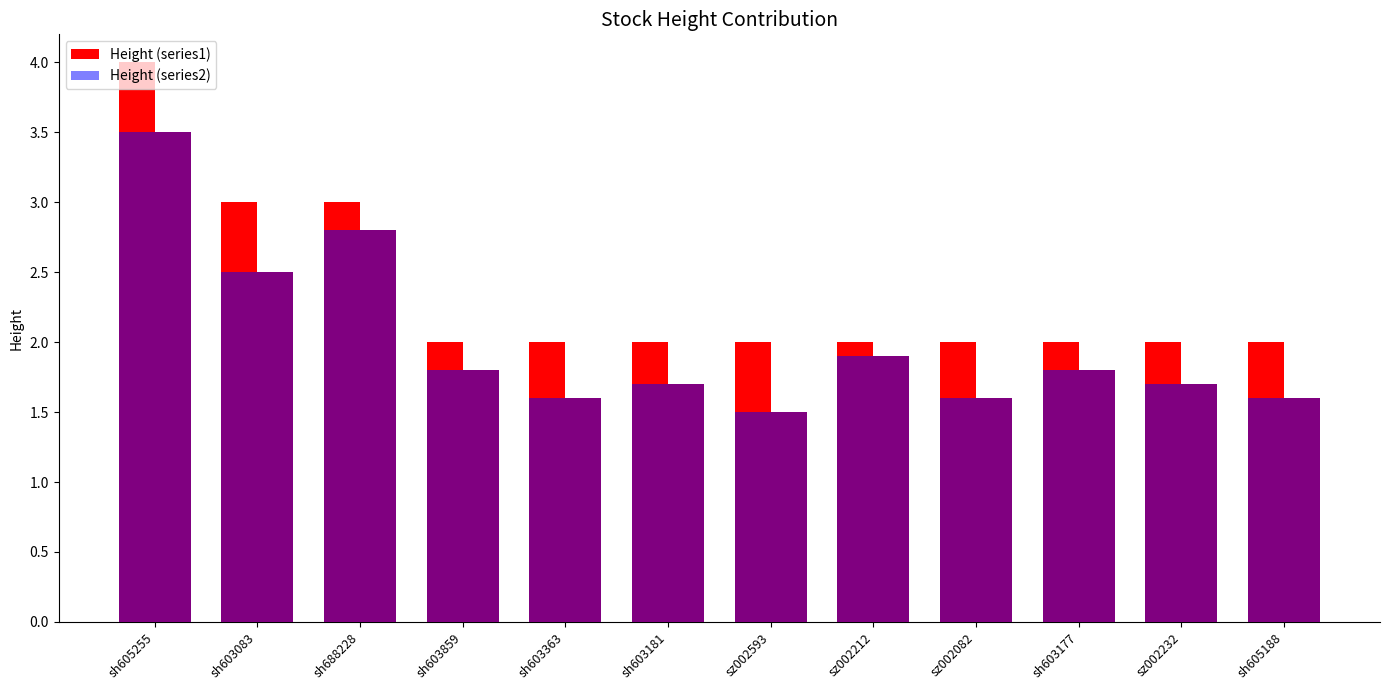

True or false: Height (series1) has a value of 3.0 at sh603083.

True